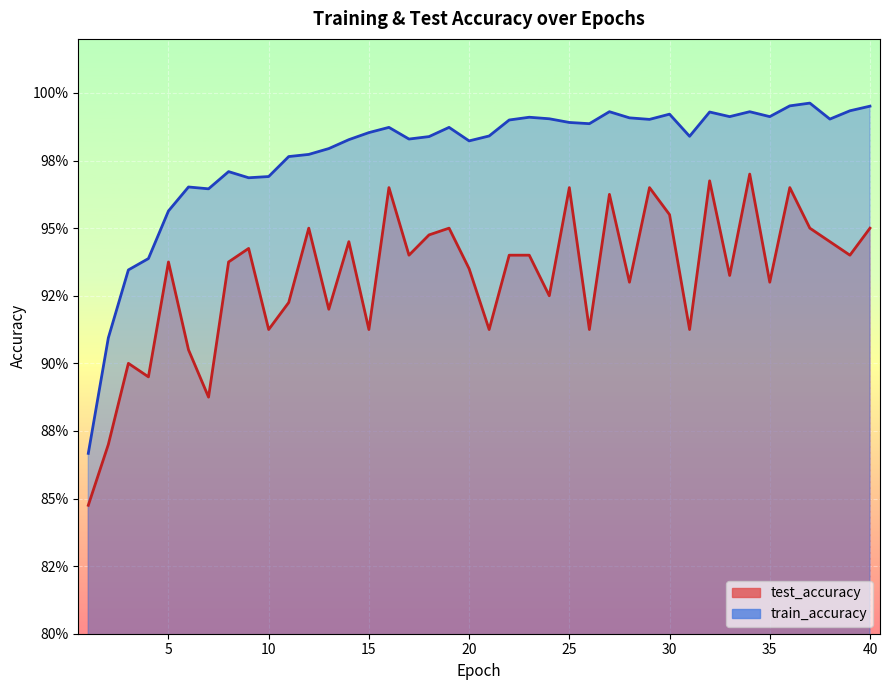

At which label is test_accuracy closest to 0?

1